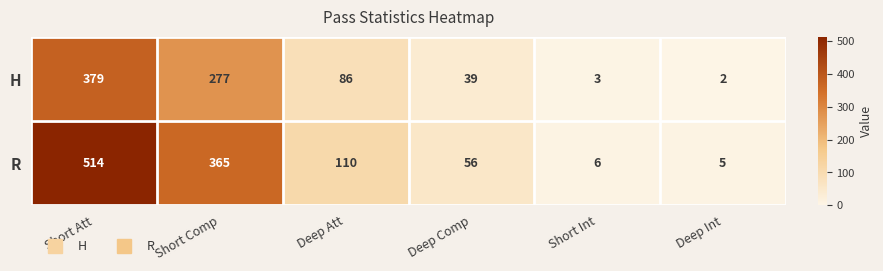

What is the total value across all series at Short Att?

893